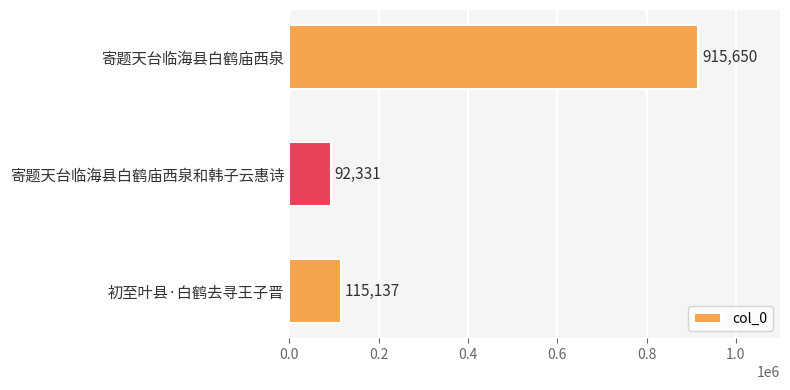

Where is the data nearest to the value 503990?

初至叶县·白鹤去寻王子晋